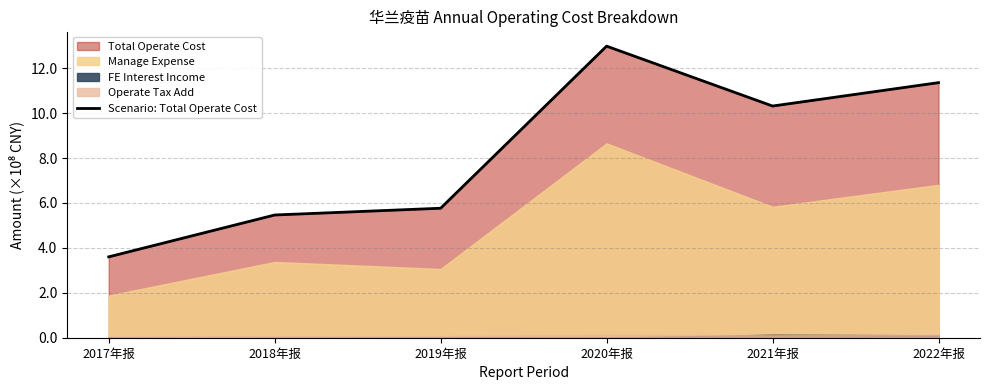

What is the difference between the maximum and minimum values?

9.4